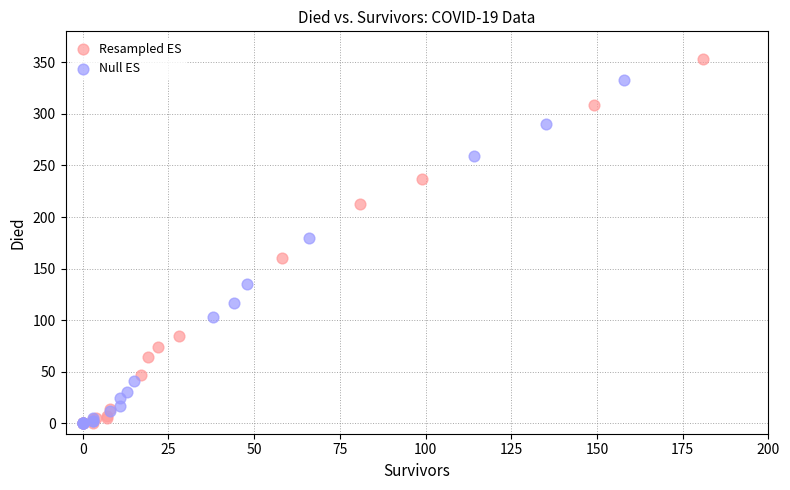

Which series contains the highest Y value?

Resampled ES